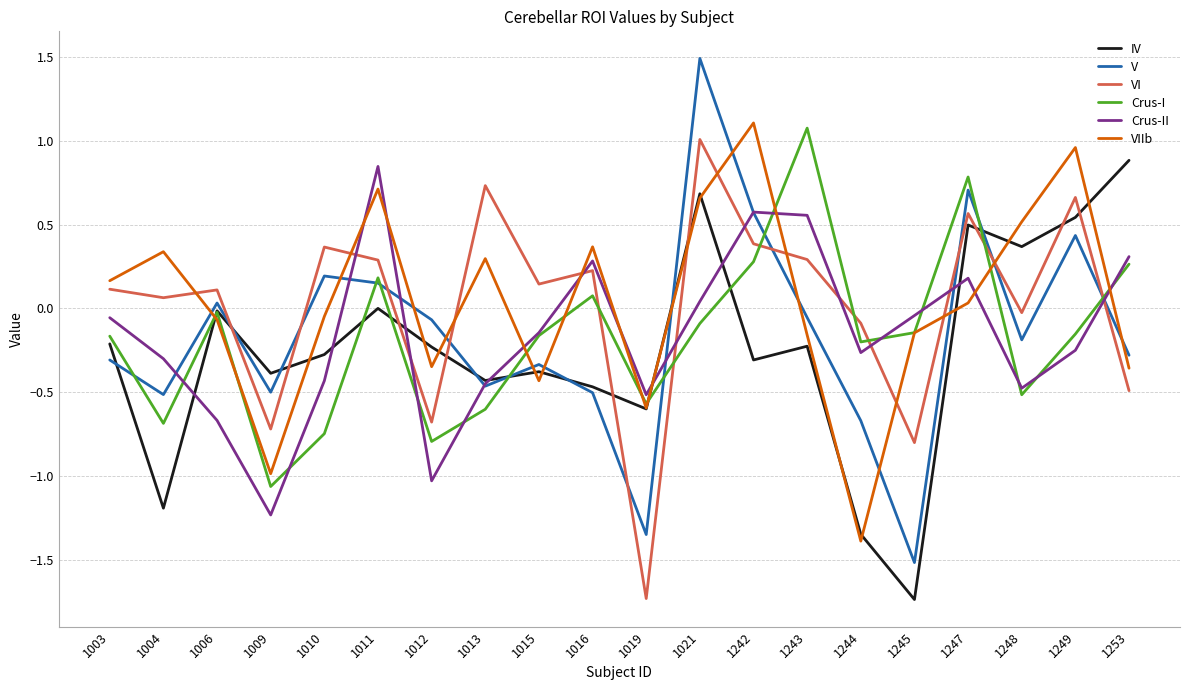

At how many categories does at least one series exceed 0?

15